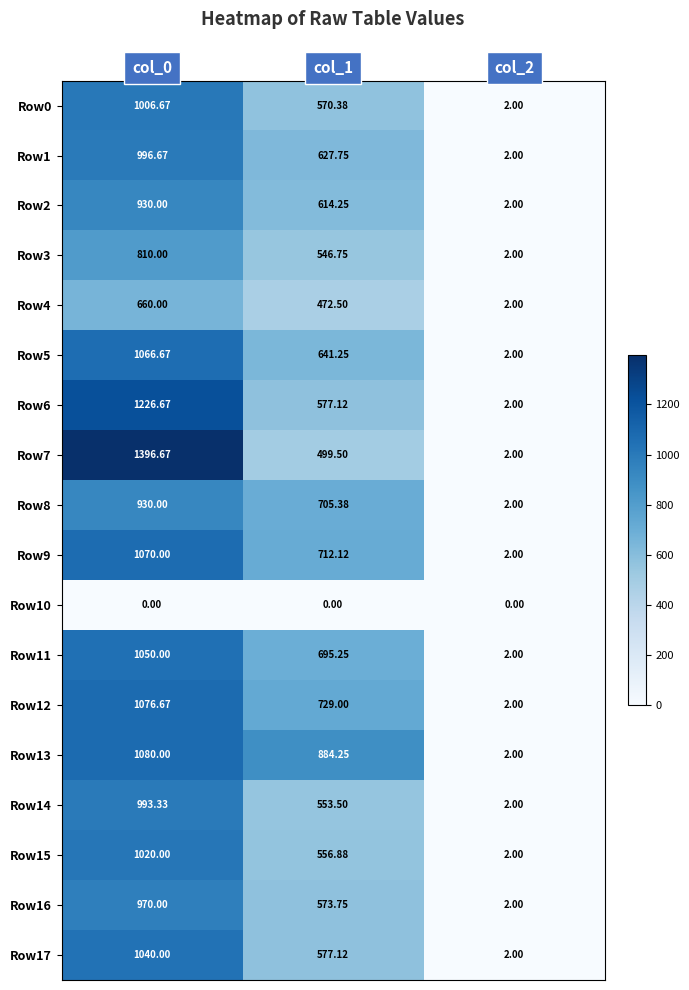

Is the value of Row5 at col_1 greater than the value of Row7 at col_2?

Yes